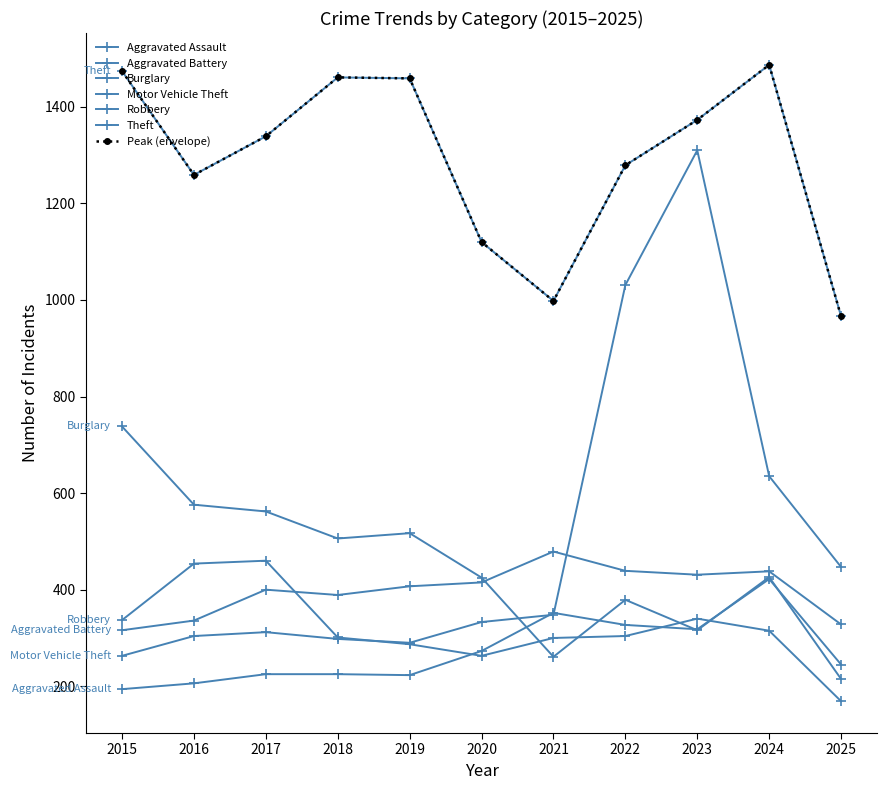

True or false: Robbery and Aggravated Battery intersect in this chart.

True